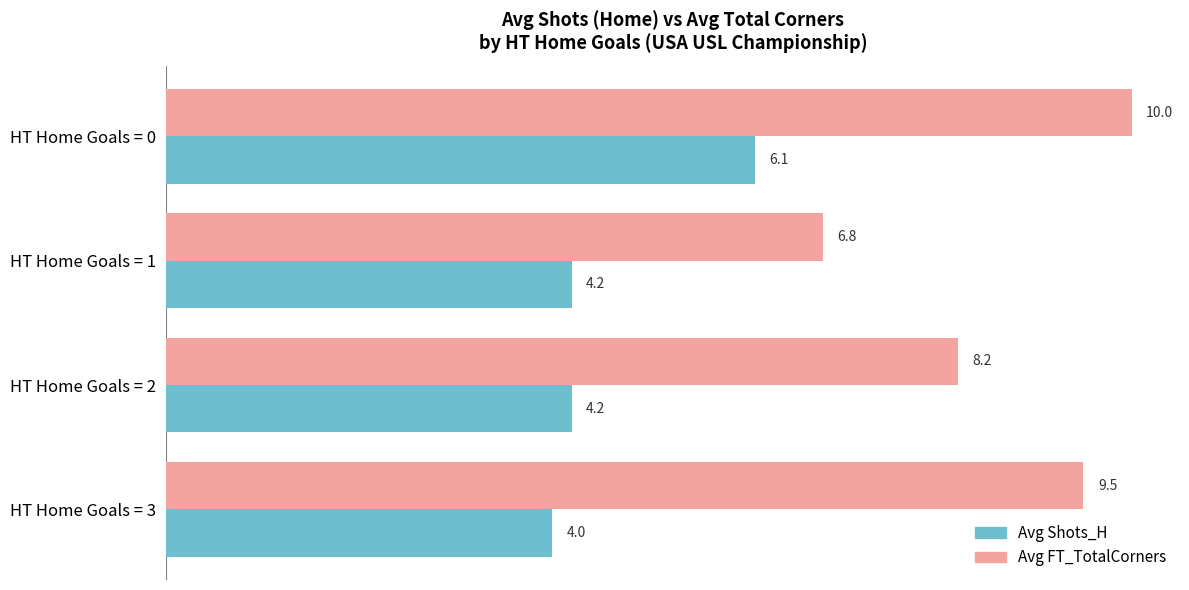

How many data points in Avg Shots_H are above 4?

3